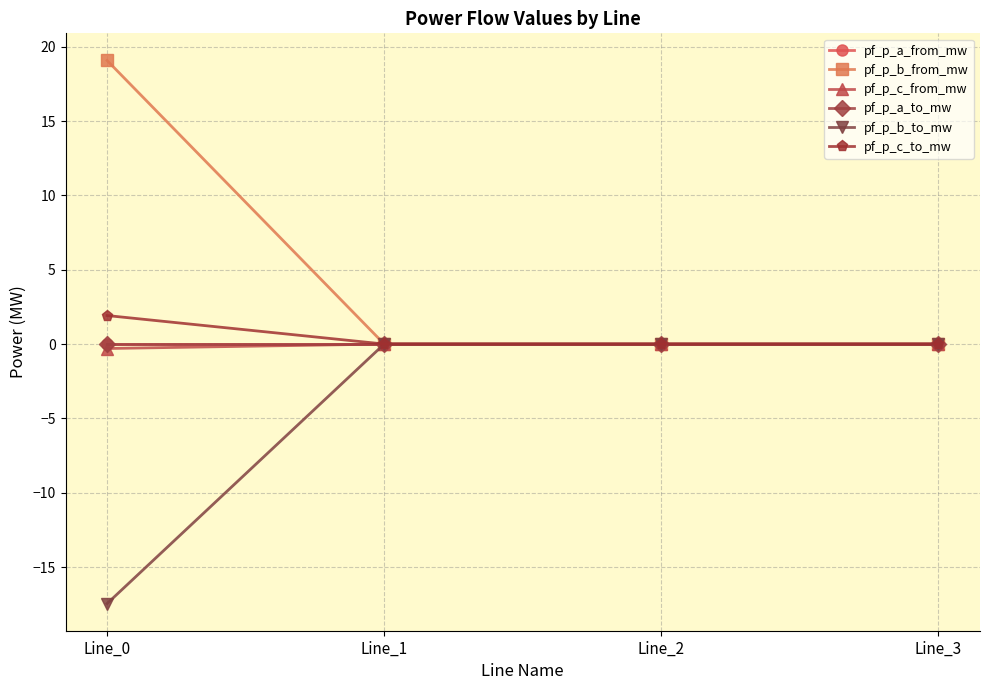

Reading left to right, transcribe all the data shown in this chart.

pf_p_a_from_mw: Line_0=-0.0	Line_1=-0.0	Line_2=0.0	Line_3=-0.0
pf_p_b_from_mw: Line_0=19.1	Line_1=0.0	Line_2=0.0	Line_3=0.0
pf_p_c_from_mw: Line_0=-0.3	Line_1=0.0	Line_2=0.0	Line_3=0.0
pf_p_a_to_mw: Line_0=0.0	Line_1=-0.0	Line_2=-0.0	Line_3=-0.0
pf_p_b_to_mw: Line_0=-17.5	Line_1=-0.0	Line_2=-0.0	Line_3=0.0
pf_p_c_to_mw: Line_0=1.9	Line_1=-0.0	Line_2=-0.0	Line_3=0.0